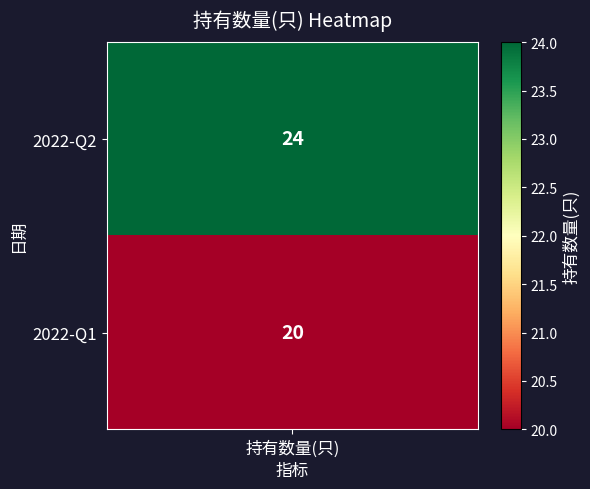

Rank the series at 2022-Q1 from highest to lowest value.

0, 1